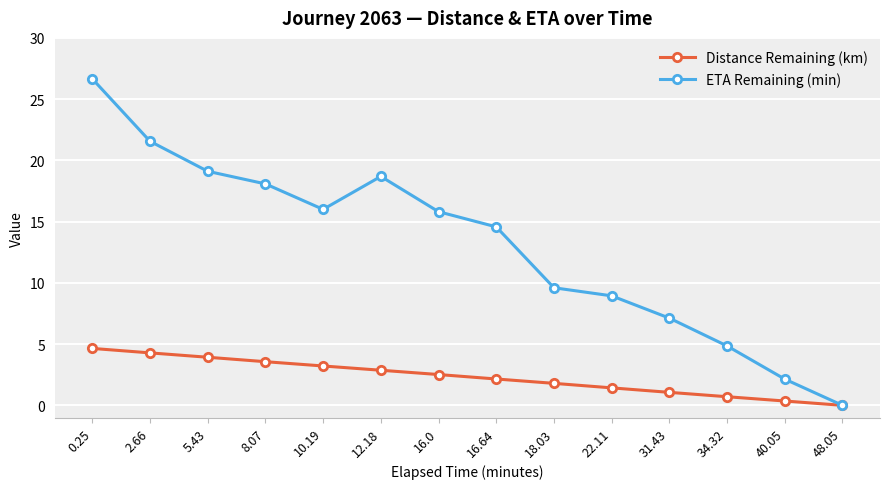

Which series has the largest total across all categories?

ETA Remaining (min)